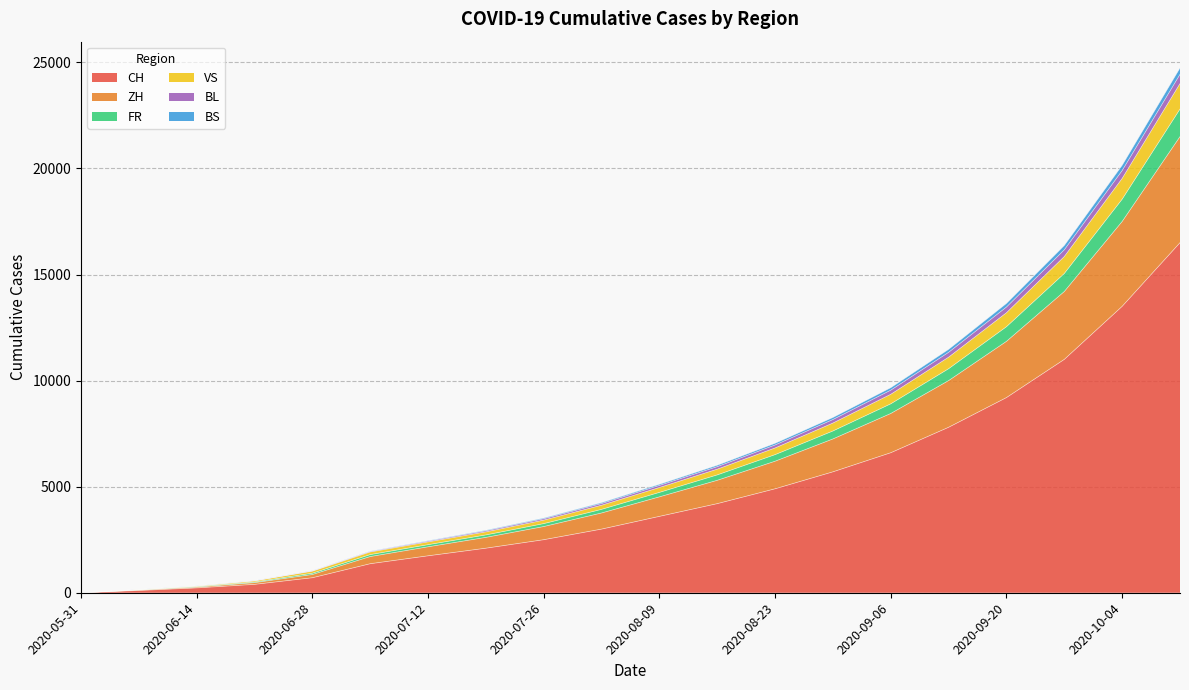

What is the maximum value for CH?

16500